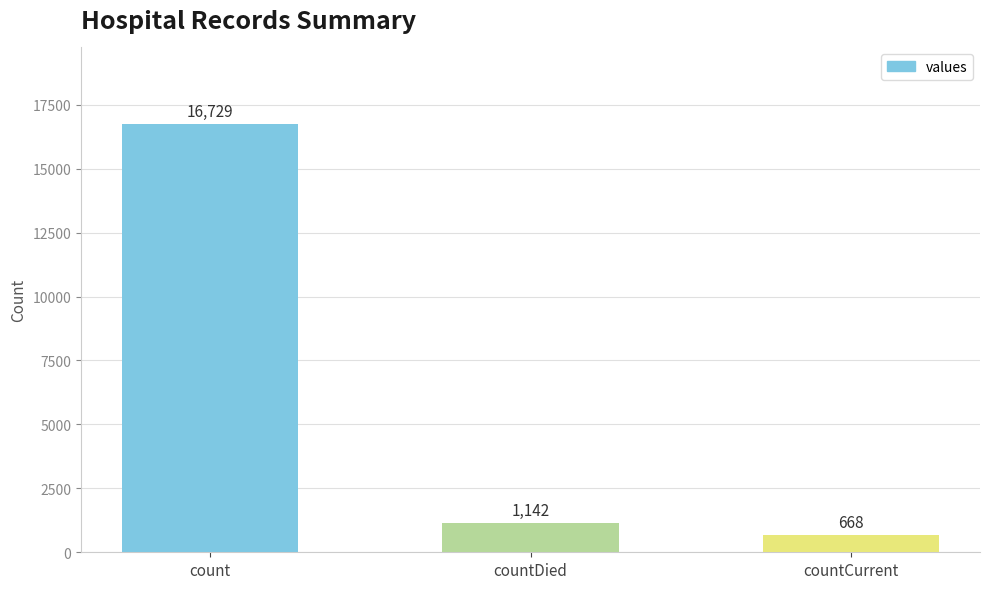

List the labels in order of value, smallest first.

countCurrent, countDied, count